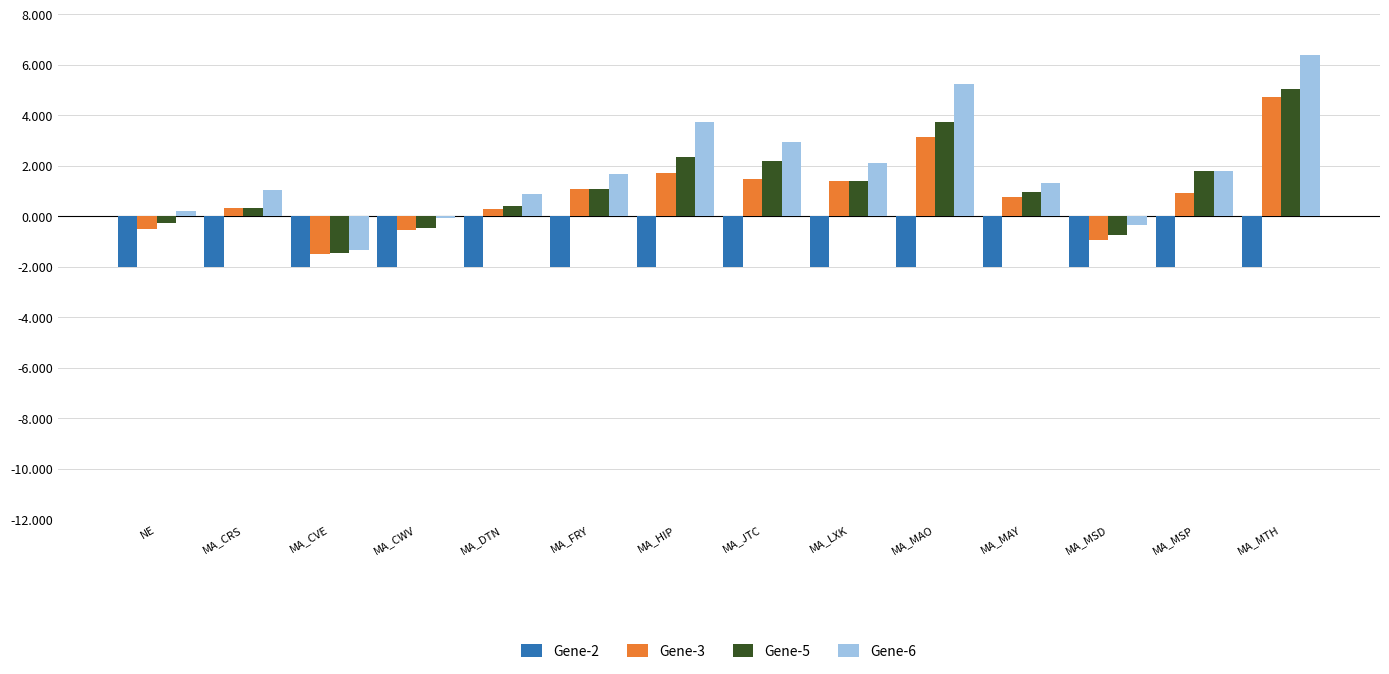

What is the sum of all Gene-6 values?

25.6